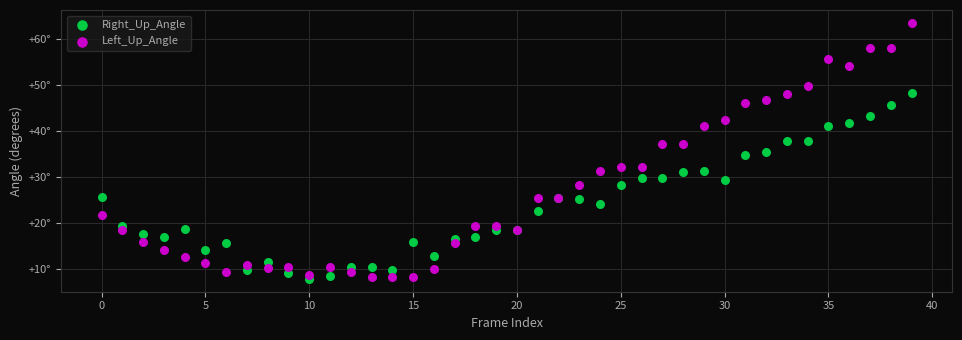

What are all the series names shown in the legend?

Right_Up_Angle, Left_Up_Angle